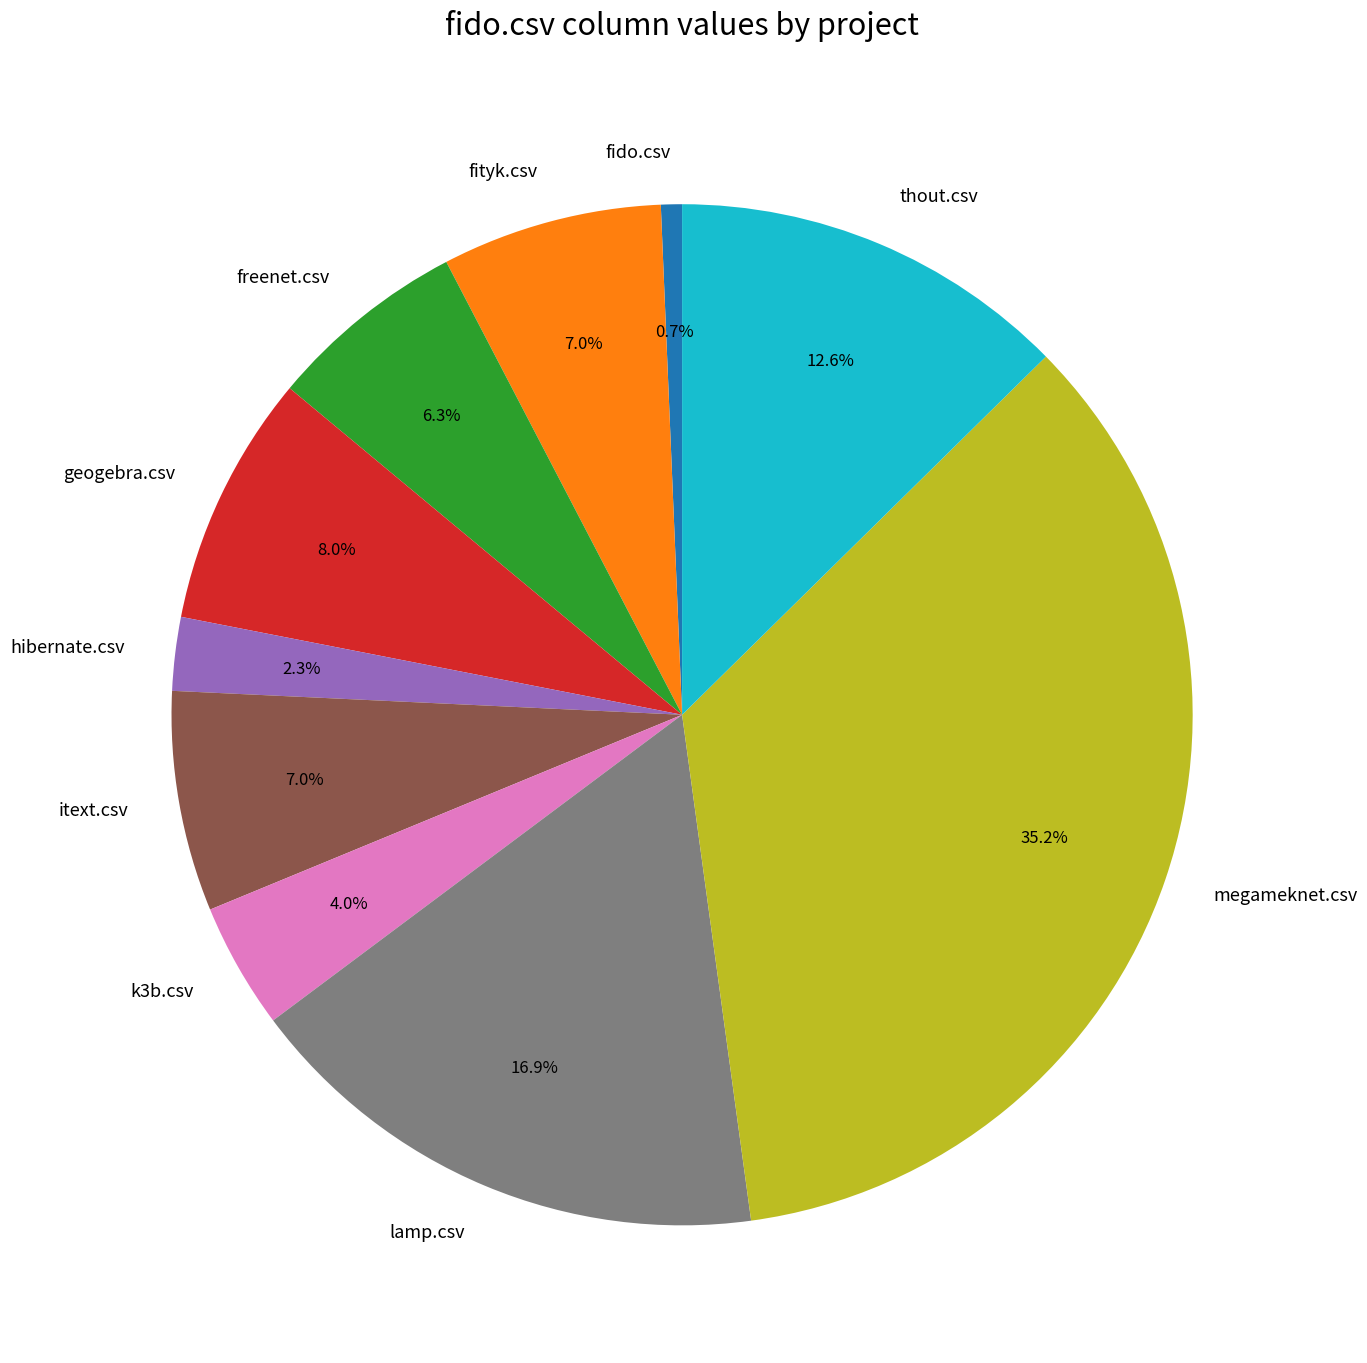

How many segments does this pie chart have?

10